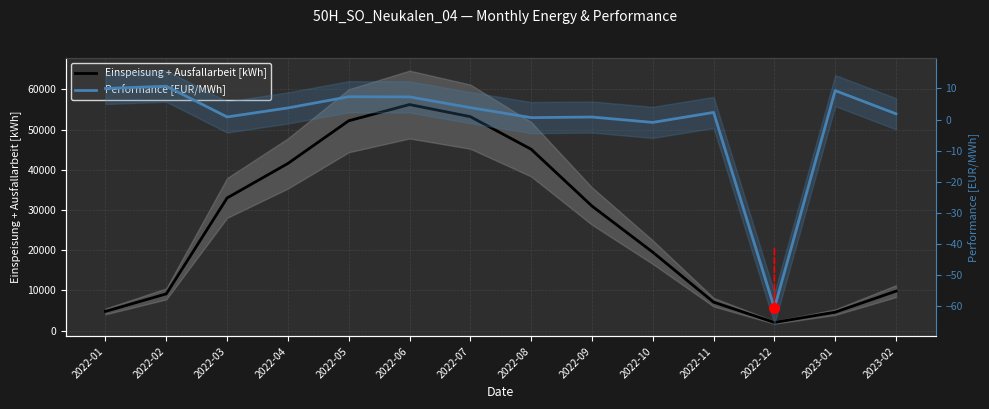

Which series has the largest range (max minus min)?

Einspeisung + Ausfallarbeit [kWh]